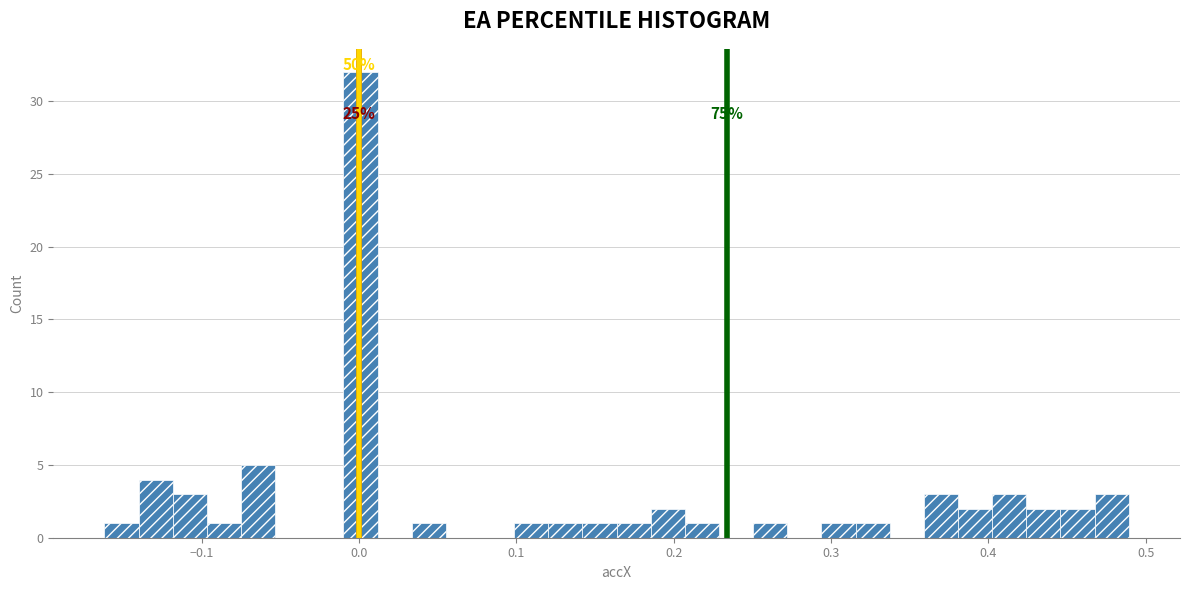

Read against the x-axis, roughly where is the centre of the tallest bar?

0.00